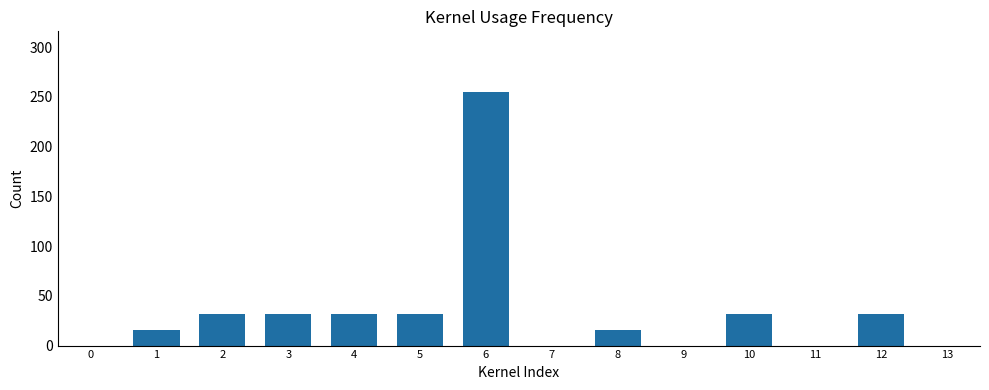

What is the greatest value displayed?

255